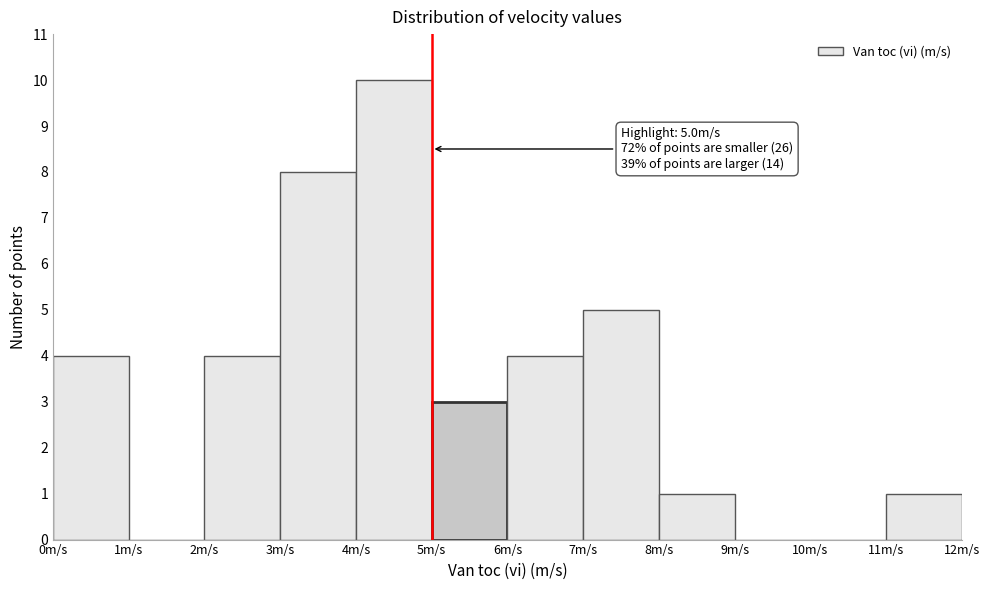

Which range on the x-axis has the tallest bar?

4 to 5